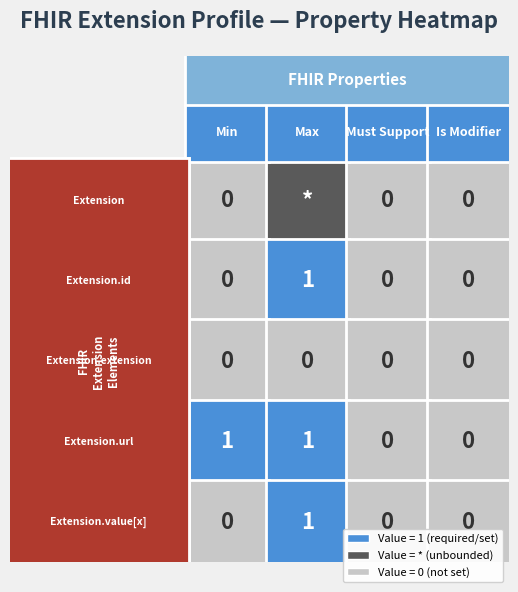

The value of Extension.url at 0 is 0. True or false?

False